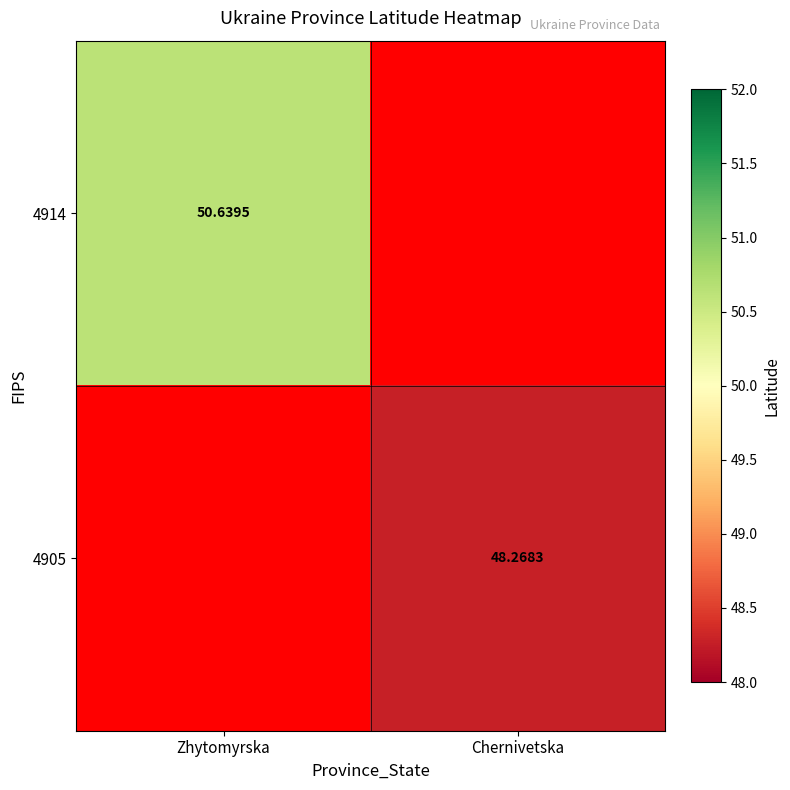

How many data points does each series have?

2